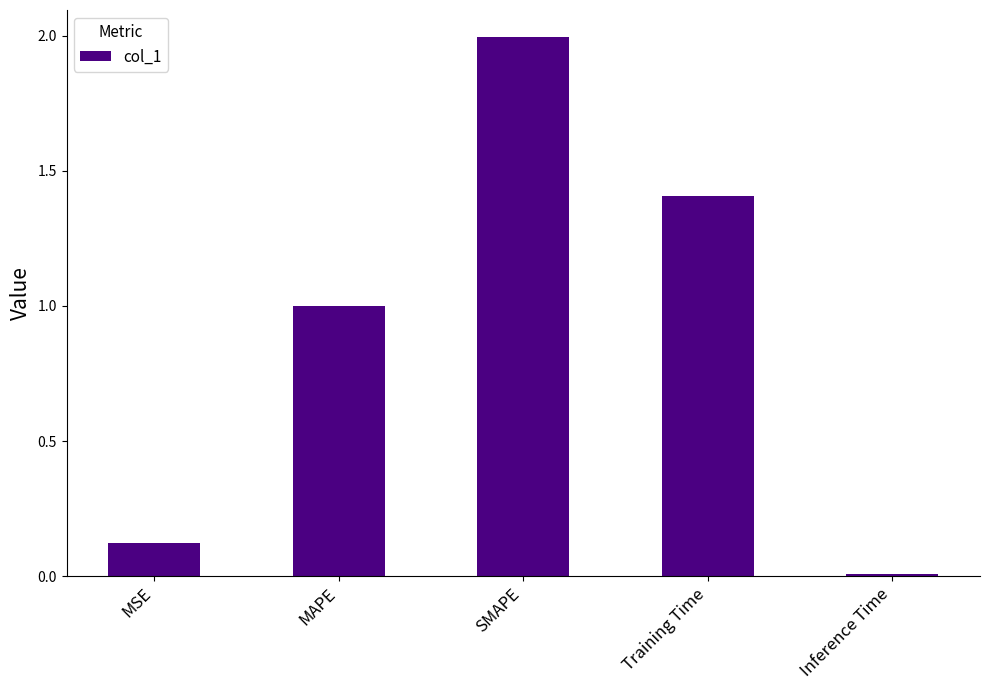

Approximately how many times larger is the value at MAPE compared to Training Time?

0.7